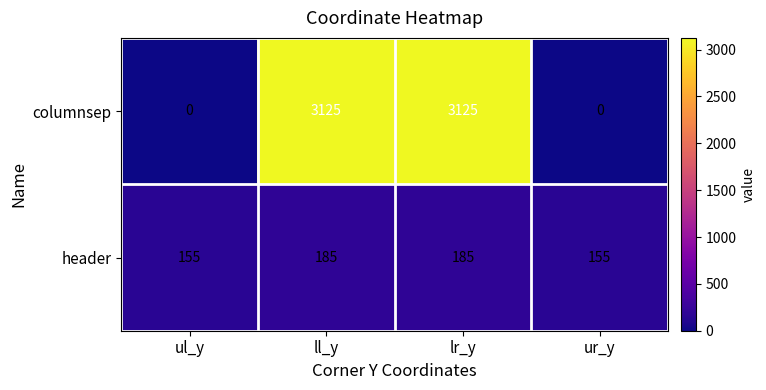

What is the greatest value displayed?

3125